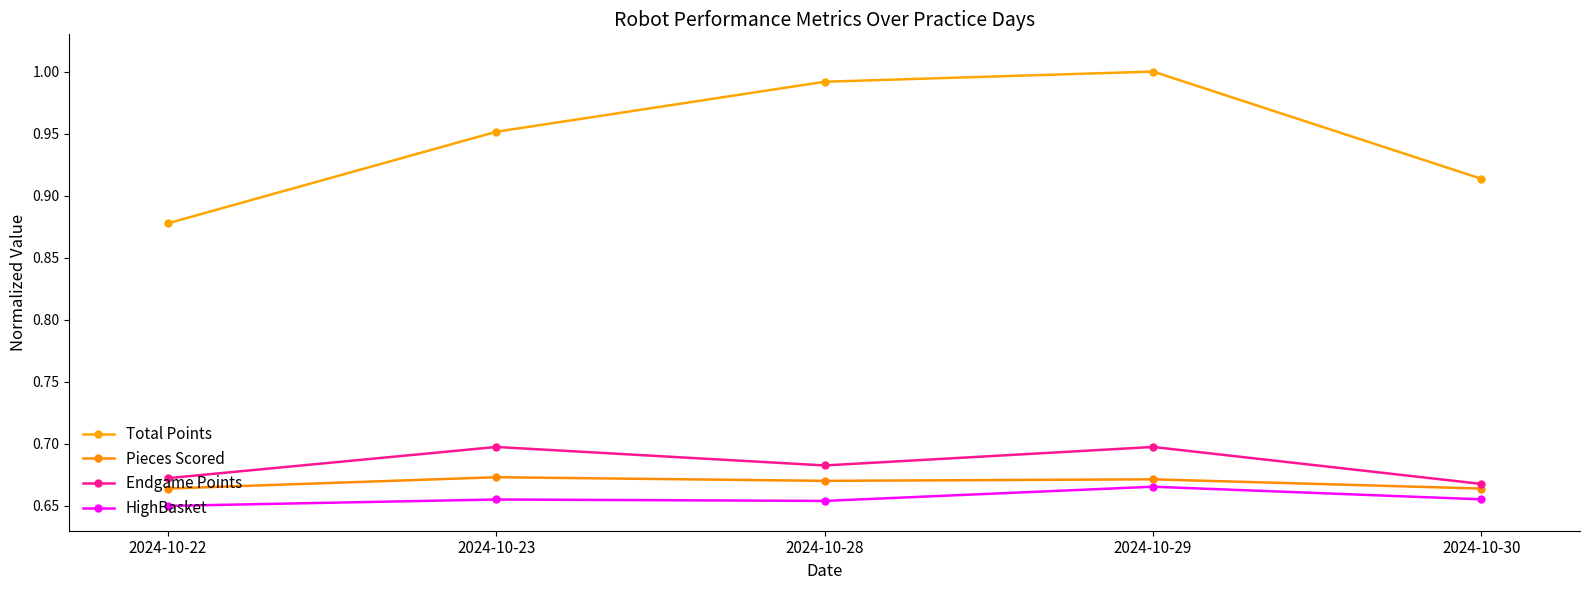

At which label is Pieces Scored closest to 0?

2024-10-22